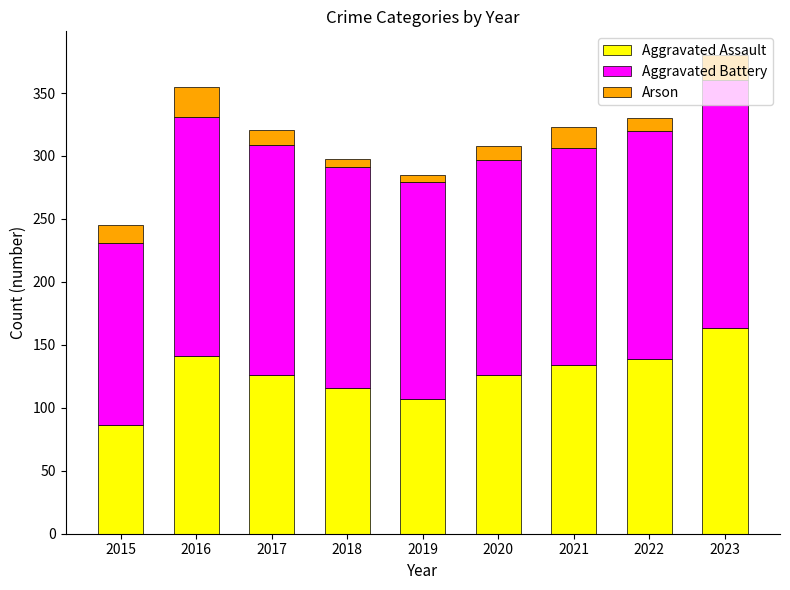

What is the total value across all series at 2021?

323